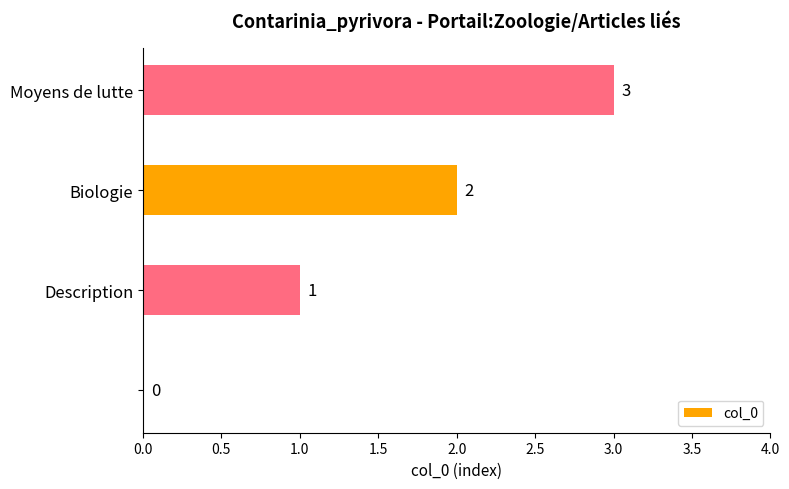

How many values are between 1 and 3?

3